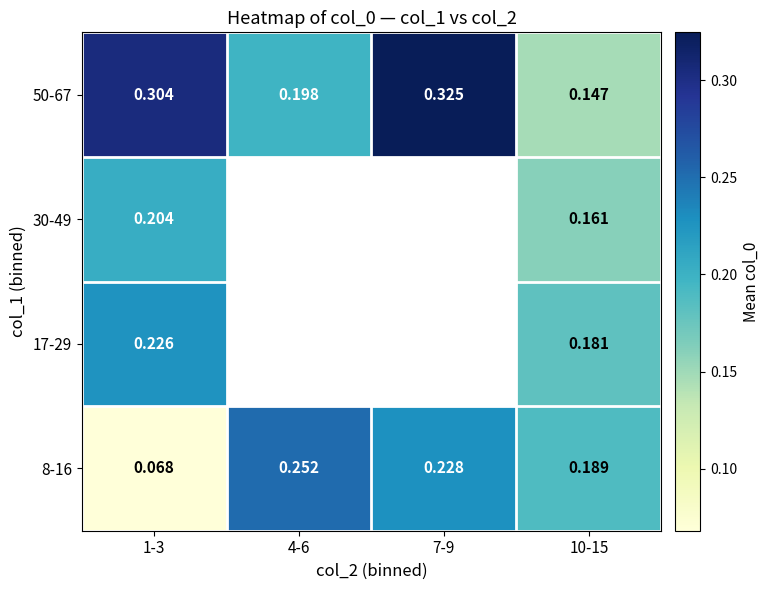

Which category has the highest value in the 8-16 series?

4-6